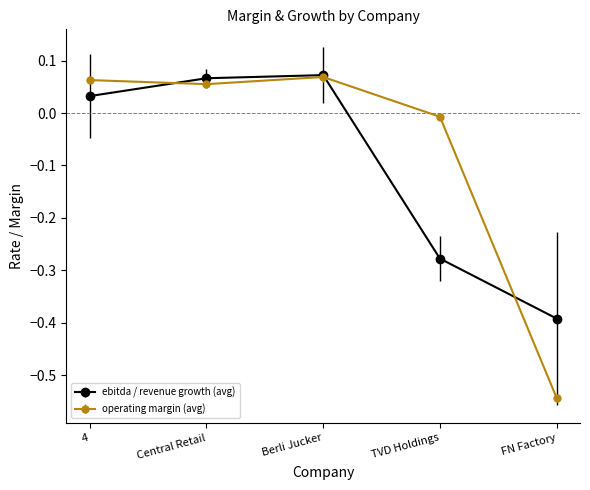

How many lines are shown in the chart?

2